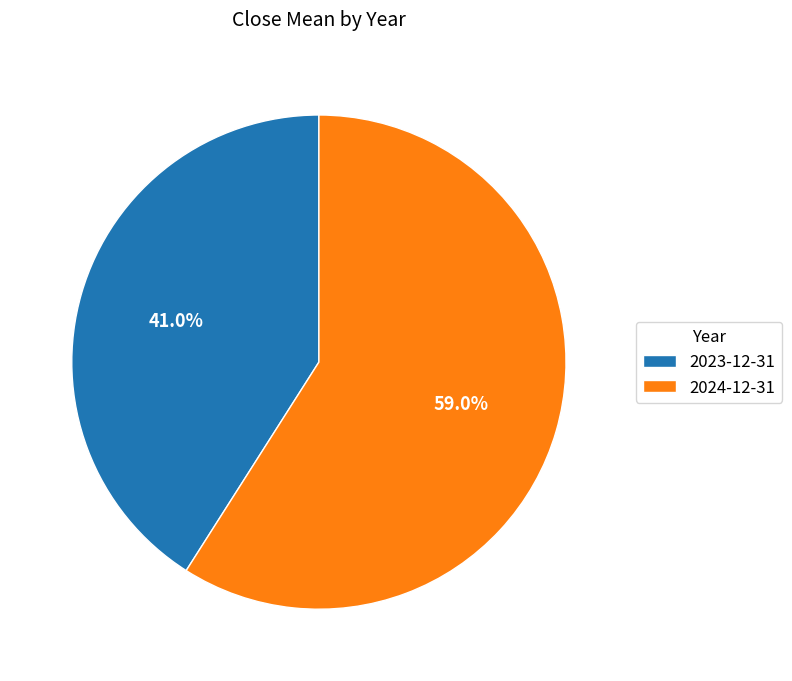

Rank the categories by value from lowest to highest.

2023-12-31, 2024-12-31